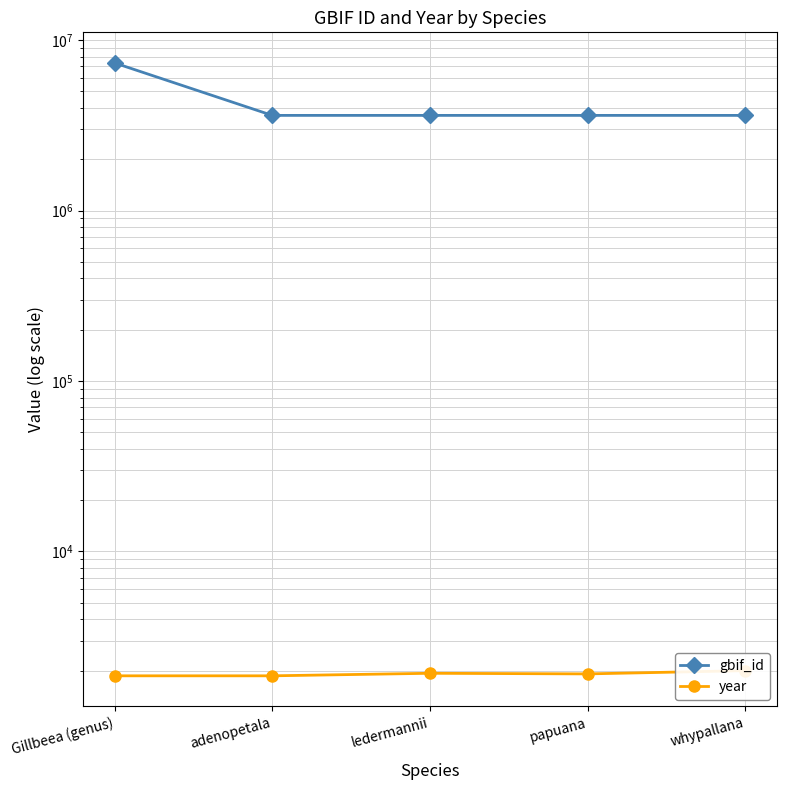

What is the label of the 1st point from the right?

whypallana